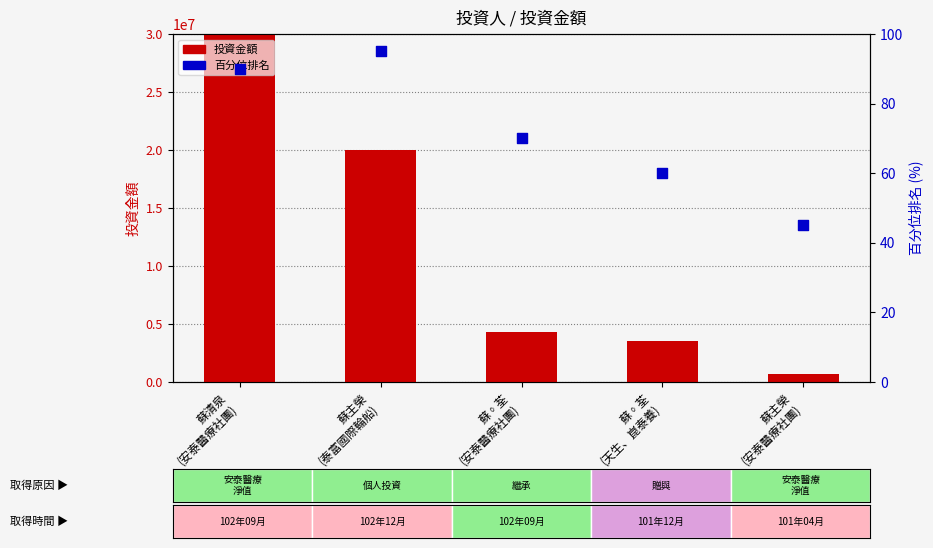

What is the total value across all series at 蘇主榮
(安泰醫療社團)?

647566